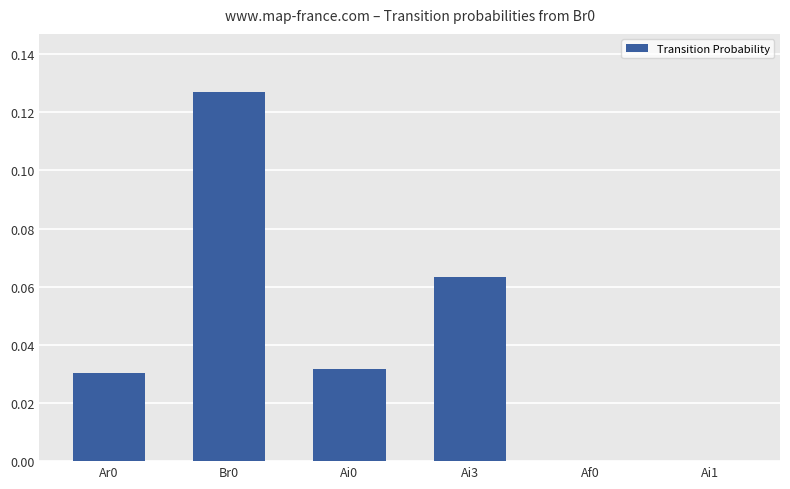

The value at Ai1 is 0.0. True or false?

True